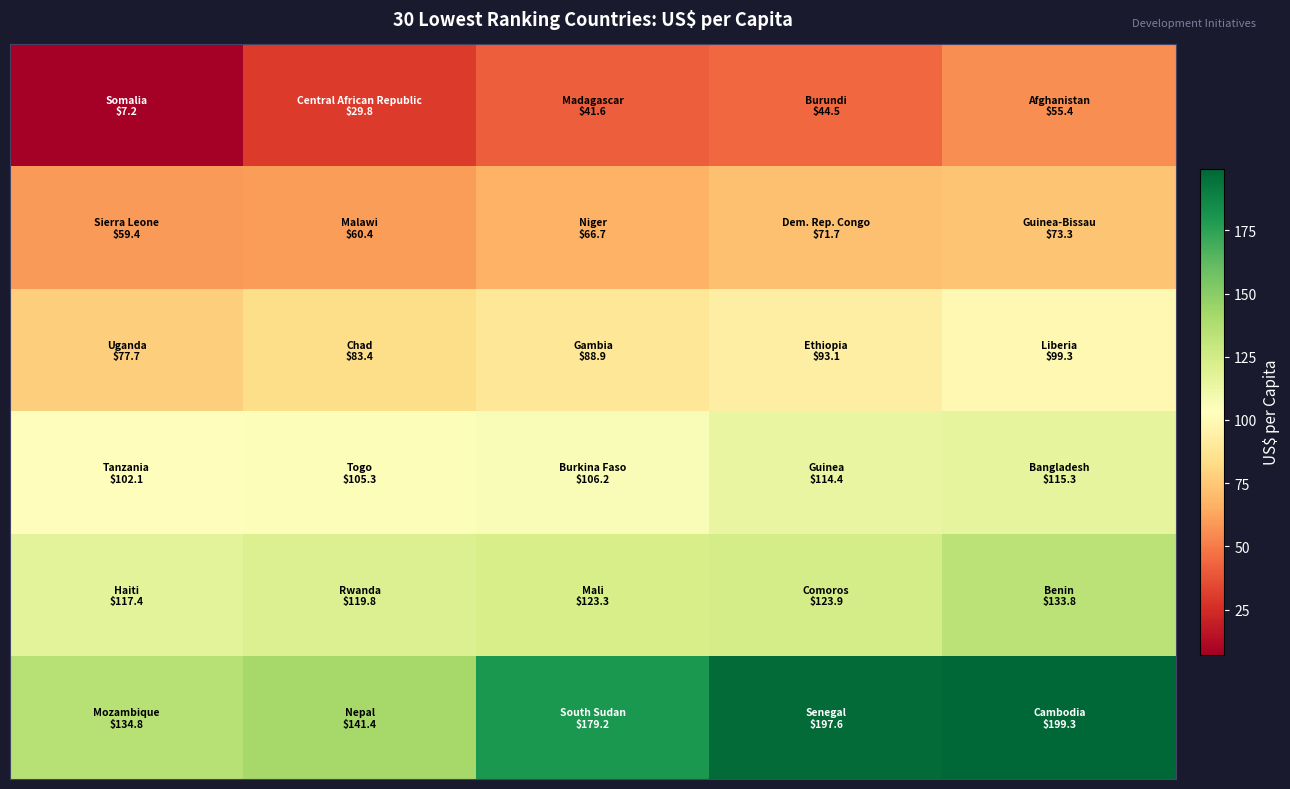

At which category is the sum across all series the highest?

4